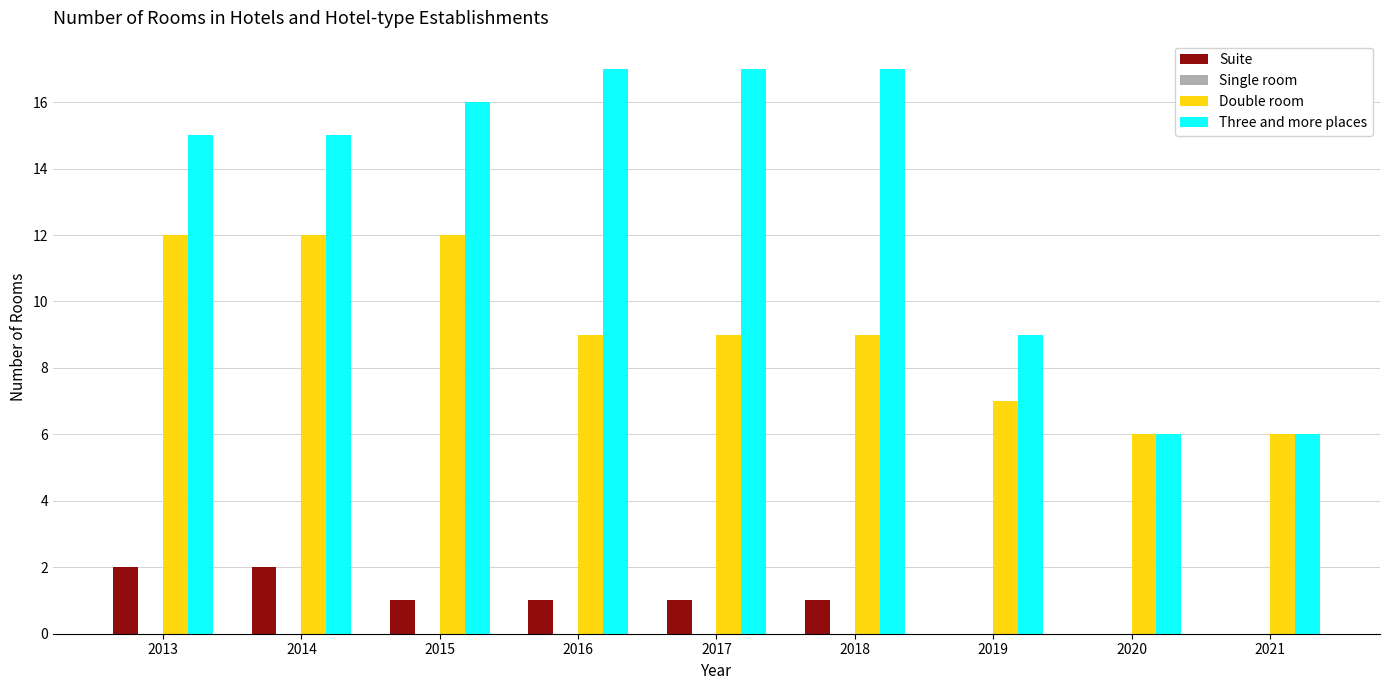

Reading left to right, what are all the values shown in this chart?

Suite: 2013=2	2014=2	2015=1	2016=1	2017=1	2018=1	2019=0	2020=0	2021=0
Double room: 2013=12	2014=12	2015=12	2016=9	2017=9	2018=9	2019=7	2020=6	2021=6
Three and more places: 2013=15	2014=15	2015=16	2016=17	2017=17	2018=17	2019=9	2020=6	2021=6